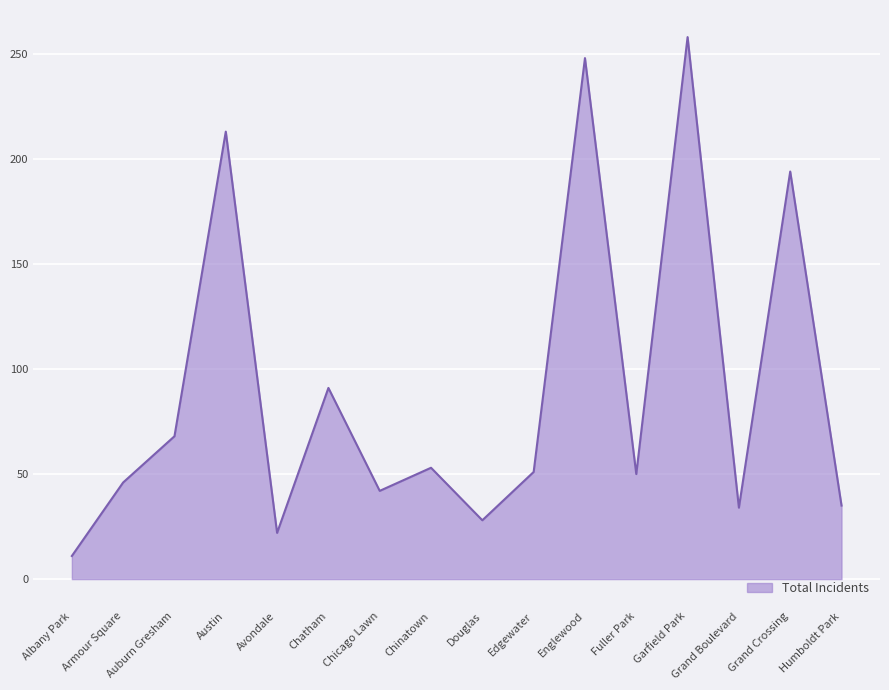

Between Englewood and Grand Boulevard, which is larger?

Englewood